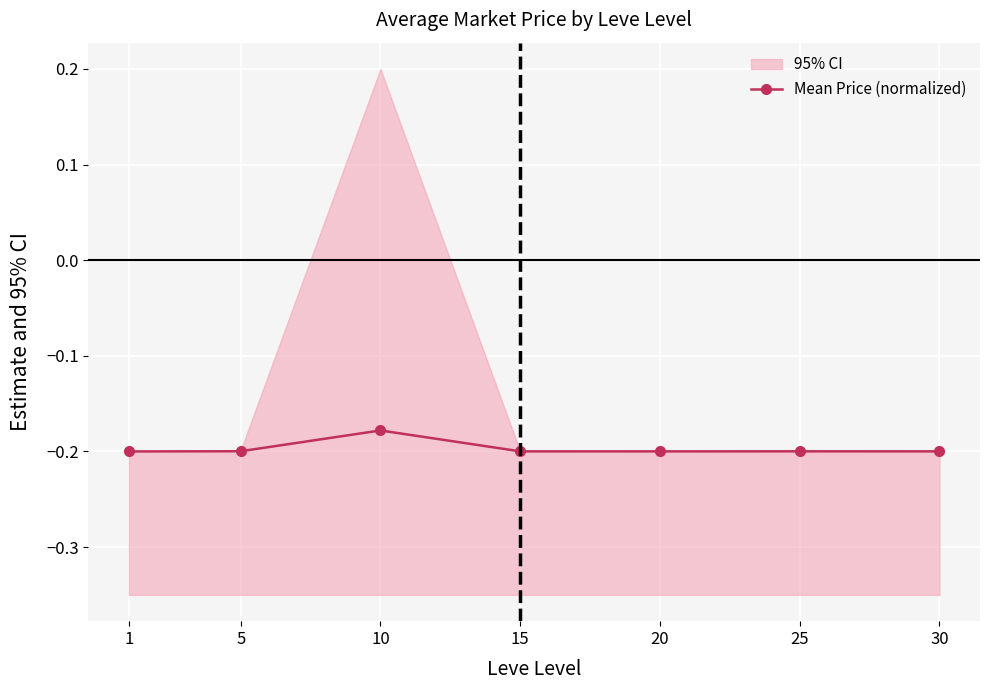

What is the greatest value displayed?

-0.2